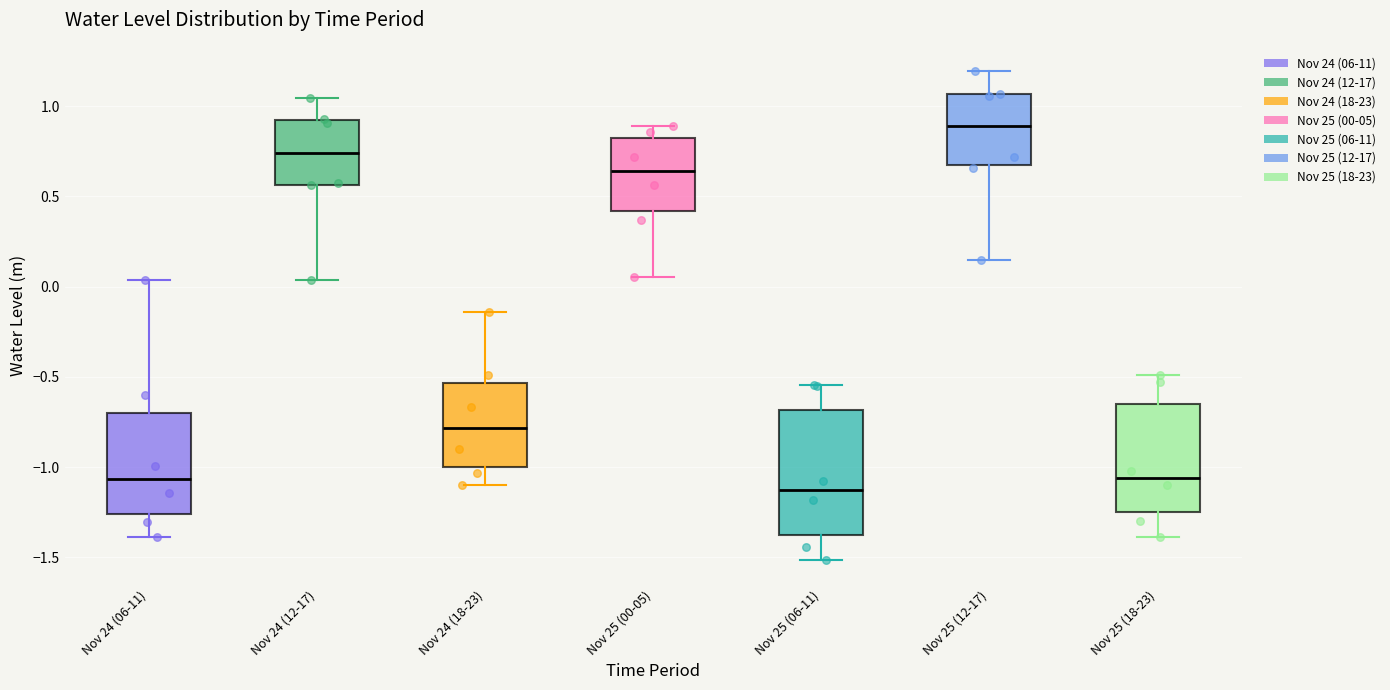

Which box is the tallest, from its lower edge to its upper edge?

Nov 25 (06-11)